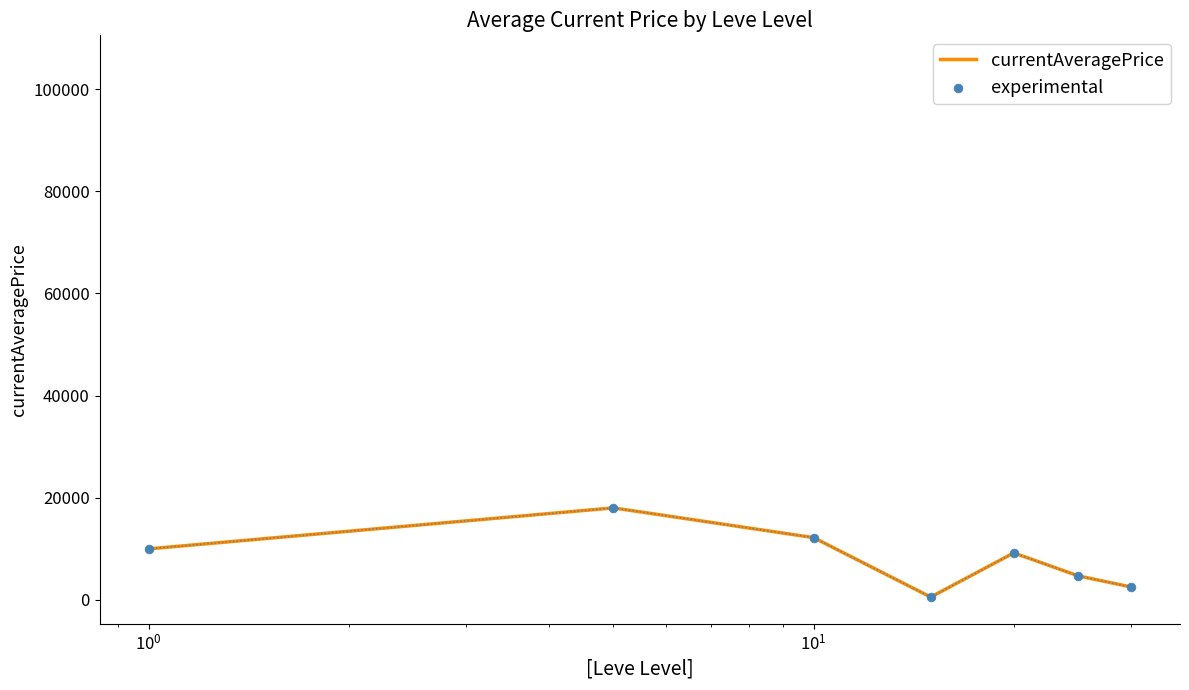

Which series reaches the minimum Y coordinate?

currentAveragePrice